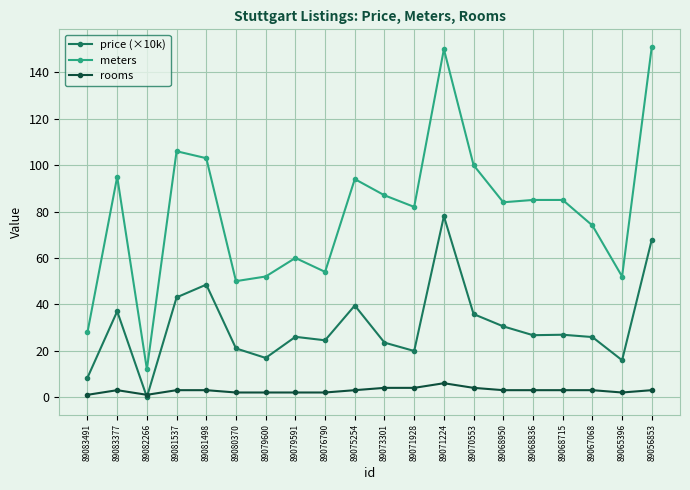

What are all the series names shown in the legend?

price (×10k), meters, rooms